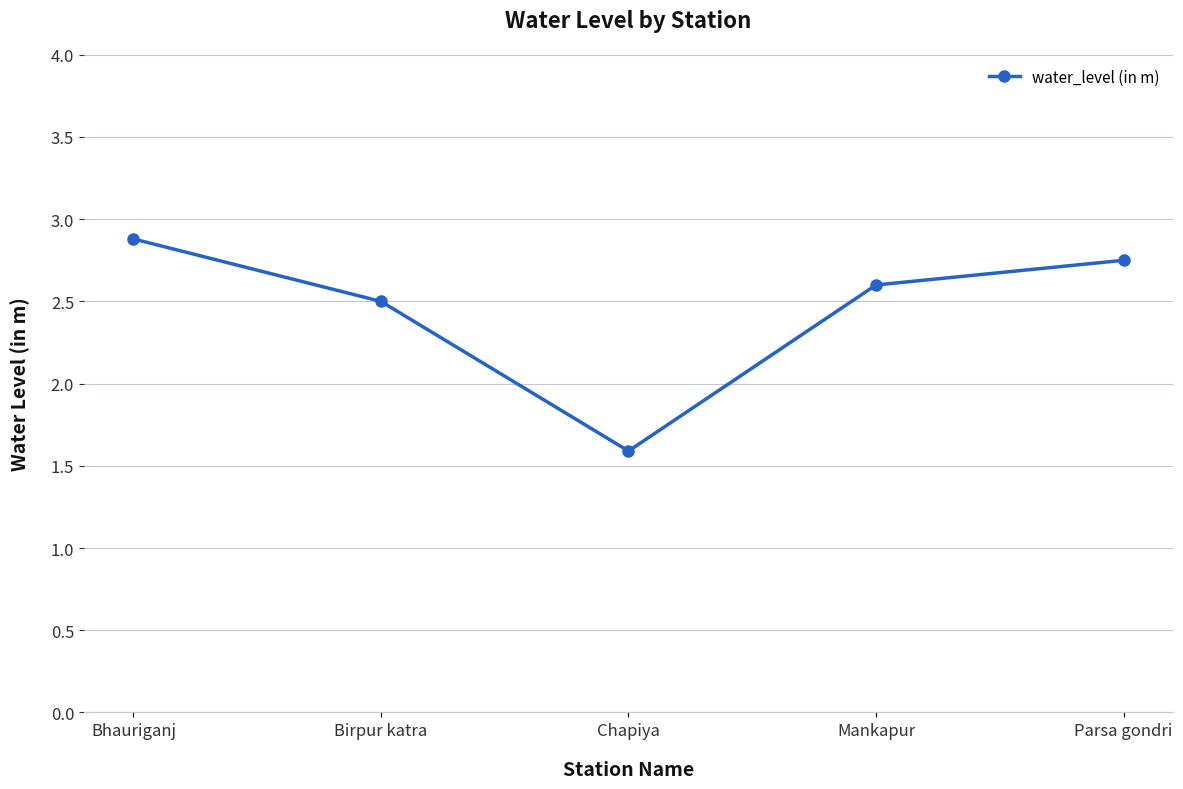

Rank the categories by value from highest to lowest.

Bhauriganj, Parsa gondri, Mankapur, Birpur katra, Chapiya